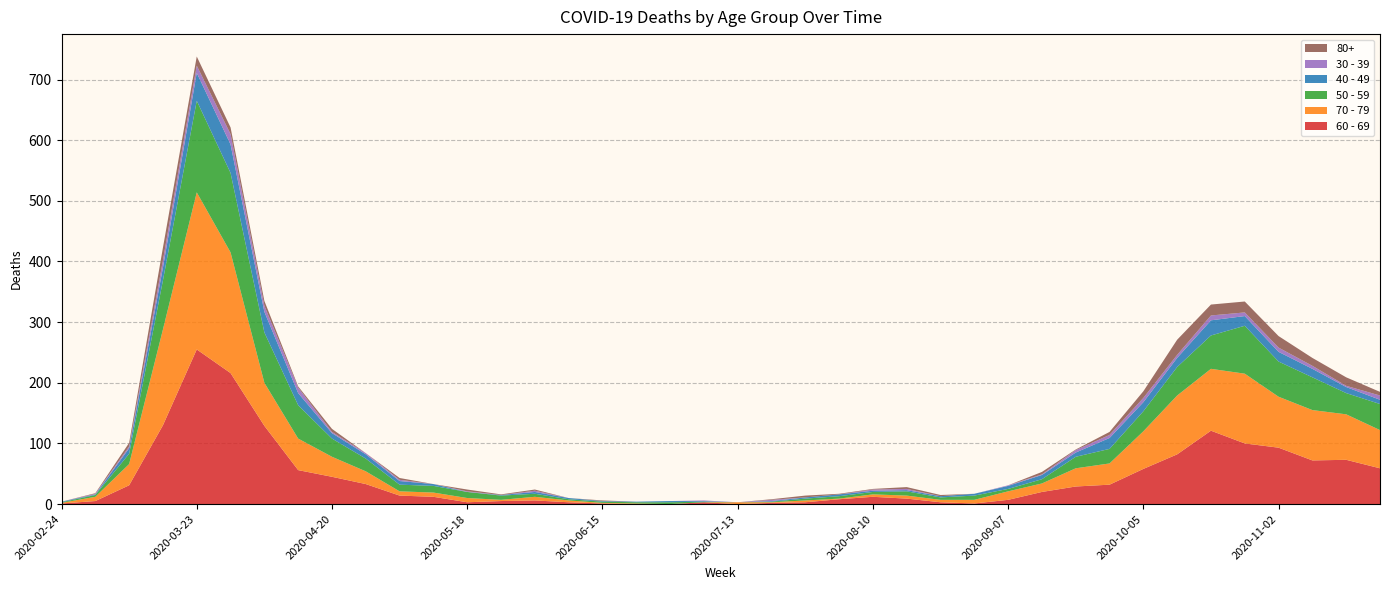

Reading left to right, extract all data points from this chart.

60 - 69: 2020-02-24=1	2020-03-02=5	2020-03-09=31	2020-03-16=130	2020-03-23=255	2020-03-30=216	2020-04-06=129	2020-04-13=56	2020-04-20=45	2020-04-27=33	2020-05-04=14	2020-05-11=12	2020-05-18=3	2020-05-25=5	2020-06-01=6	2020-06-08=3	2020-06-15=1	2020-06-22=0	2020-06-29=0	2020-07-06=3	2020-07-13=0	2020-07-20=2	2020-07-27=3	2020-08-03=8	2020-08-10=12	2020-08-17=9	2020-08-24=3	2020-08-31=1	2020-09-07=7	2020-09-14=20	2020-09-21=29	2020-09-28=32	2020-10-05=58	2020-10-12=82	2020-10-19=121	2020-10-26=100	2020-11-02=93	2020-11-09=72	2020-11-16=73	2020-11-23=59
70 - 79: 2020-02-24=1	2020-03-02=7	2020-03-09=35	2020-03-16=158	2020-03-23=259	2020-03-30=199	2020-04-06=71	2020-04-13=52	2020-04-20=33	2020-04-27=21	2020-05-04=7	2020-05-11=7	2020-05-18=7	2020-05-25=2	2020-06-01=6	2020-06-08=3	2020-06-15=1	2020-06-22=1	2020-06-29=0	2020-07-06=0	2020-07-13=3	2020-07-20=1	2020-07-27=3	2020-08-03=1	2020-08-10=4	2020-08-17=5	2020-08-24=4	2020-08-31=6	2020-09-07=14	2020-09-14=14	2020-09-21=30	2020-09-28=35	2020-10-05=62	2020-10-12=97	2020-10-19=102	2020-10-26=115	2020-11-02=84	2020-11-09=83	2020-11-16=75	2020-11-23=63
50 - 59: 2020-02-24=1	2020-03-02=3	2020-03-09=17	2020-03-16=81	2020-03-23=151	2020-03-30=131	2020-04-06=83	2020-04-13=55	2020-04-20=30	2020-04-27=21	2020-05-04=11	2020-05-11=11	2020-05-18=10	2020-05-25=7	2020-06-01=5	2020-06-08=2	2020-06-15=2	2020-06-22=2	2020-06-29=3	2020-07-06=1	2020-07-13=0	2020-07-20=1	2020-07-27=3	2020-08-03=4	2020-08-10=4	2020-08-17=7	2020-08-24=4	2020-08-31=7	2020-09-07=4	2020-09-14=7	2020-09-21=19	2020-09-28=24	2020-10-05=33	2020-10-12=47	2020-10-19=55	2020-10-26=79	2020-11-02=58	2020-11-09=54	2020-11-16=35	2020-11-23=43
40 - 49: 2020-02-24=1	2020-03-02=1	2020-03-09=9	2020-03-16=21	2020-03-23=46	2020-03-30=47	2020-04-06=34	2020-04-13=20	2020-04-20=9	2020-04-27=7	2020-05-04=6	2020-05-11=3	2020-05-18=0	2020-05-25=1	2020-06-01=3	2020-06-08=2	2020-06-15=1	2020-06-22=1	2020-06-29=2	2020-07-06=1	2020-07-13=0	2020-07-20=1	2020-07-27=2	2020-08-03=3	2020-08-10=2	2020-08-17=2	2020-08-24=2	2020-08-31=3	2020-09-07=5	2020-09-14=7	2020-09-21=7	2020-09-28=18	2020-10-05=15	2020-10-12=15	2020-10-19=25	2020-10-26=16	2020-11-02=16	2020-11-09=14	2020-11-16=10	2020-11-23=7
30 - 39: 2020-02-24=0	2020-03-02=1	2020-03-09=3	2020-03-16=12	2020-03-23=12	2020-03-30=17	2020-04-06=10	2020-04-13=9	2020-04-20=2	2020-04-27=2	2020-05-04=2	2020-05-11=0	2020-05-18=1	2020-05-25=0	2020-06-01=2	2020-06-08=0	2020-06-15=0	2020-06-22=0	2020-06-29=0	2020-07-06=1	2020-07-13=0	2020-07-20=2	2020-07-27=0	2020-08-03=0	2020-08-10=2	2020-08-17=2	2020-08-24=0	2020-08-31=0	2020-09-07=1	2020-09-14=1	2020-09-21=4	2020-09-28=5	2020-10-05=7	2020-10-12=5	2020-10-19=8	2020-10-26=6	2020-11-02=7	2020-11-09=5	2020-11-16=2	2020-11-23=7
80+: 2020-02-24=0	2020-03-02=1	2020-03-09=6	2020-03-16=21	2020-03-23=15	2020-03-30=11	2020-04-06=8	2020-04-13=2	2020-04-20=5	2020-04-27=0	2020-05-04=3	2020-05-11=0	2020-05-18=3	2020-05-25=1	2020-06-01=2	2020-06-08=0	2020-06-15=1	2020-06-22=0	2020-06-29=0	2020-07-06=0	2020-07-13=0	2020-07-20=1	2020-07-27=3	2020-08-03=1	2020-08-10=1	2020-08-17=3	2020-08-24=2	2020-08-31=0	2020-09-07=0	2020-09-14=4	2020-09-21=1	2020-09-28=5	2020-10-05=11	2020-10-12=25	2020-10-19=18	2020-10-26=18	2020-11-02=19	2020-11-09=13	2020-11-16=14	2020-11-23=6